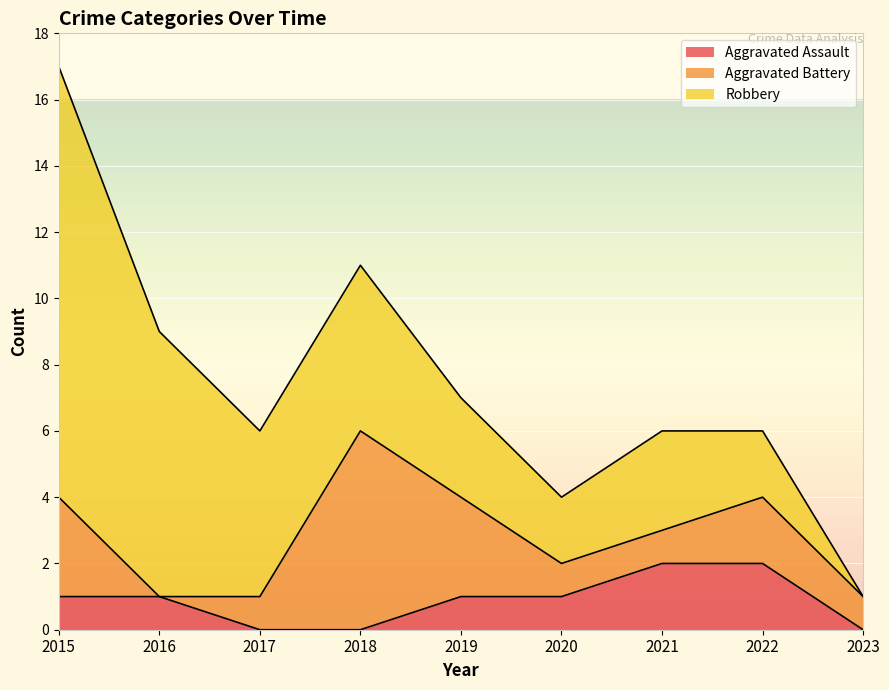

Does the chart display data point markers on the line(s)?

No